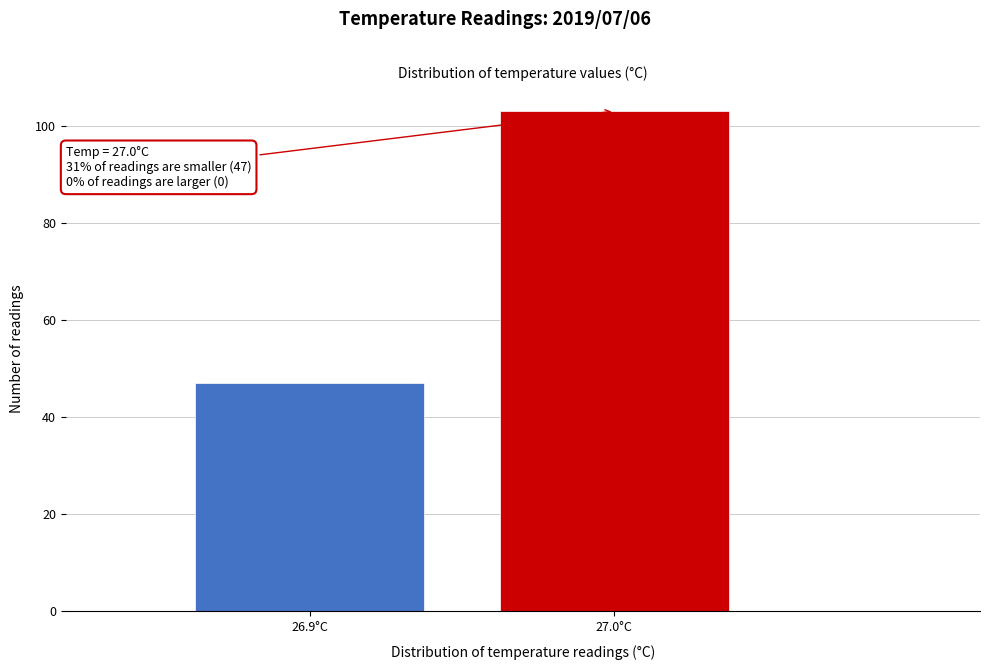

Reading left to right, what are all the values shown in this chart?

26.9°C=47	27.0°C=103